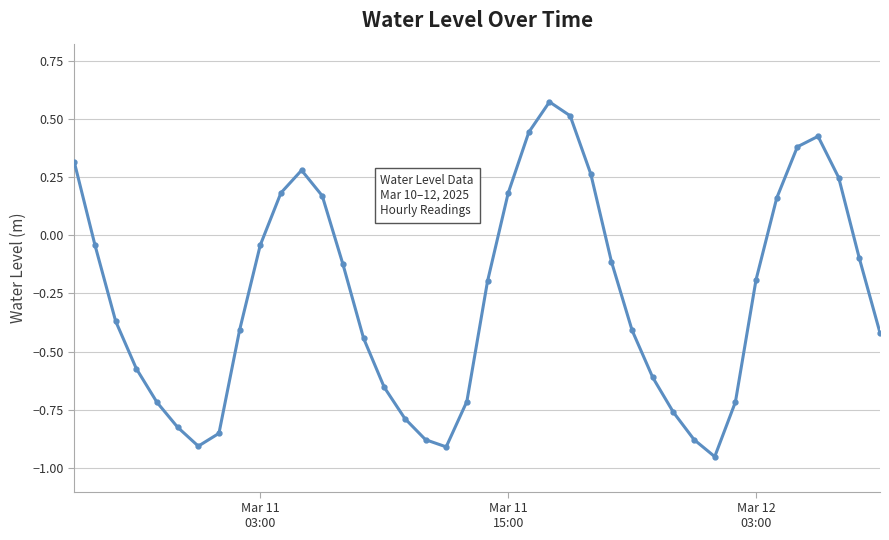

True or false: there are more than 2 points higher than both neighbors.

True